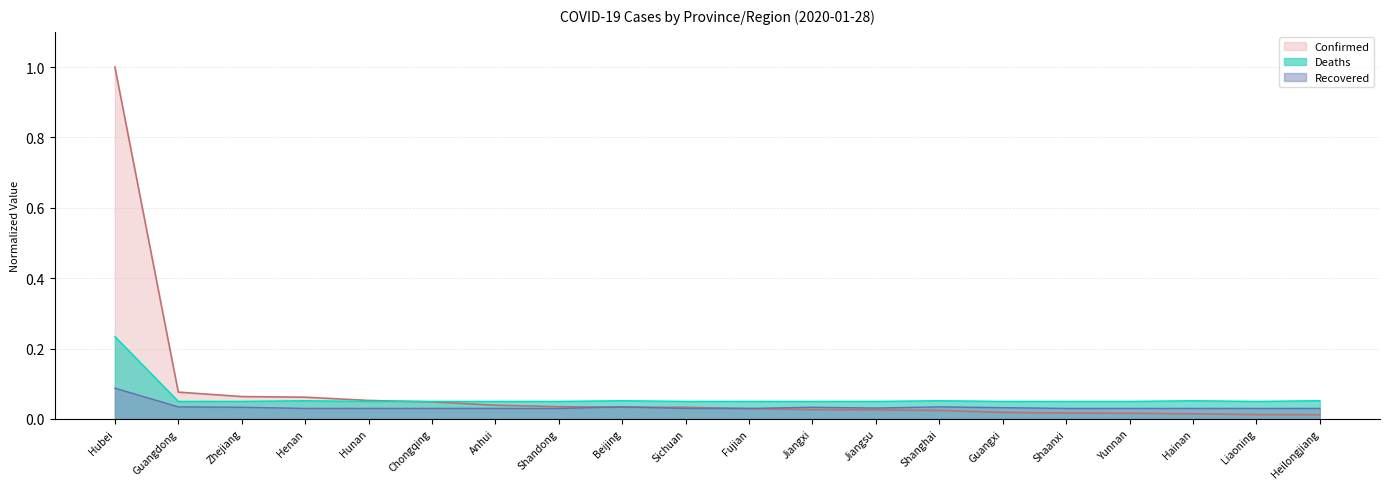

True or false: Recovered and Deaths cross at least once.

False